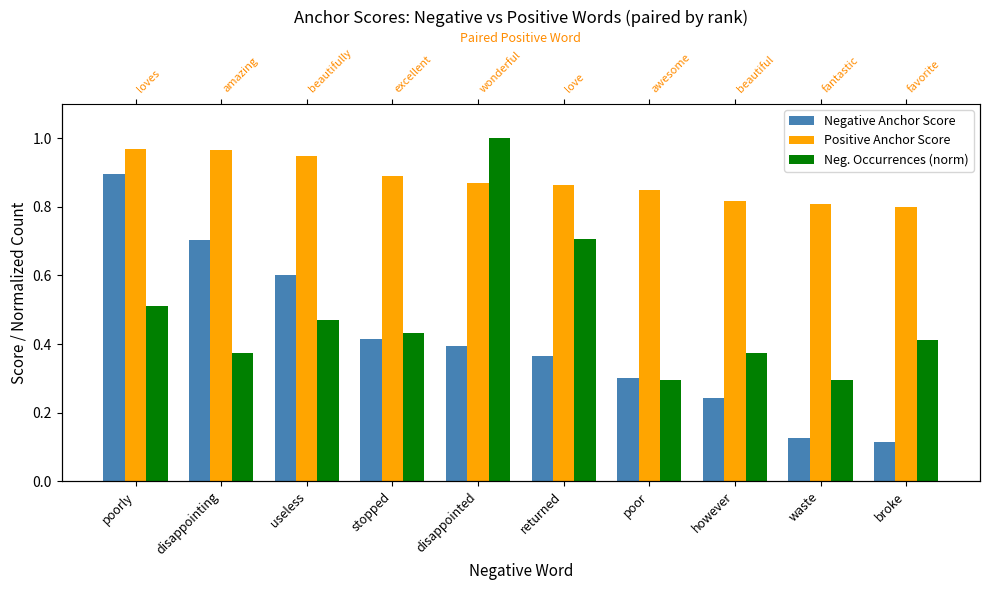

What is the label of the 3rd bar from the right?

however